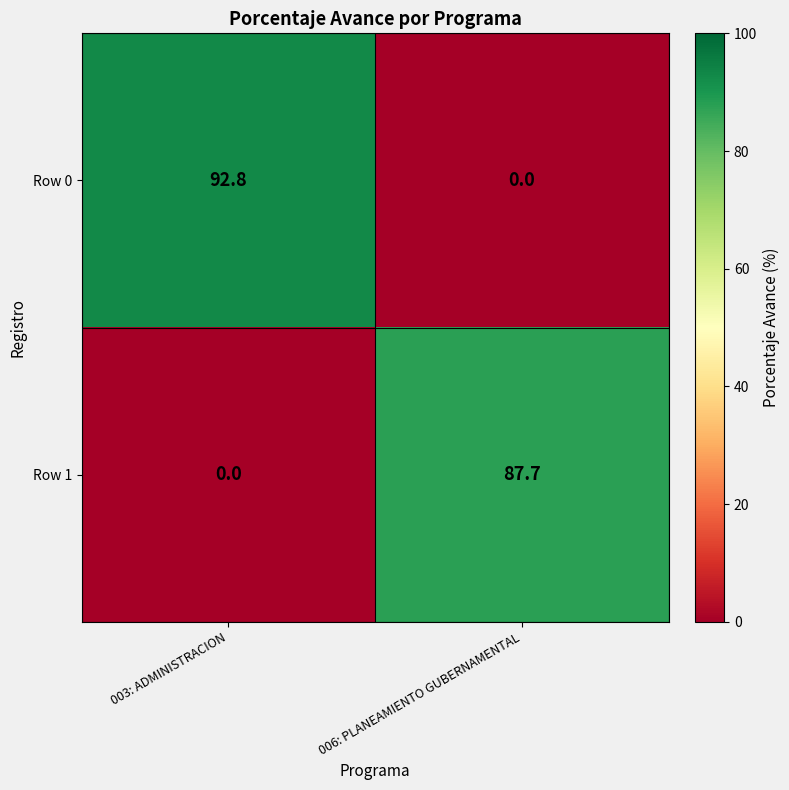

True or false: Row 0 has a value of 59.6 at 006: PLANEAMIENTO GUBERNAMENTAL.

False